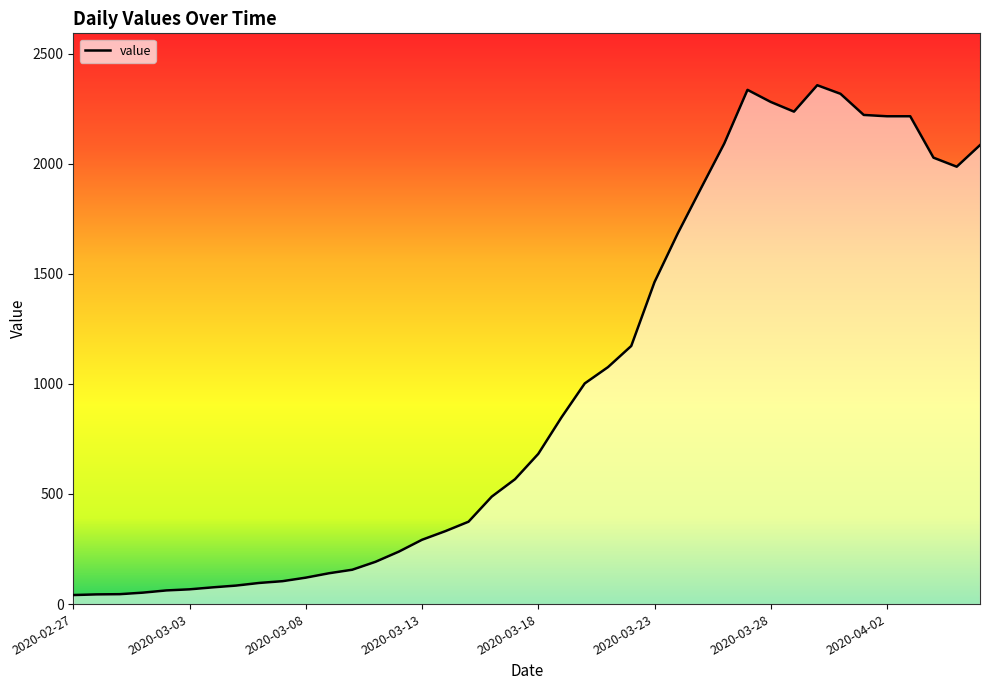

What is the maximum value shown in the chart?

2356